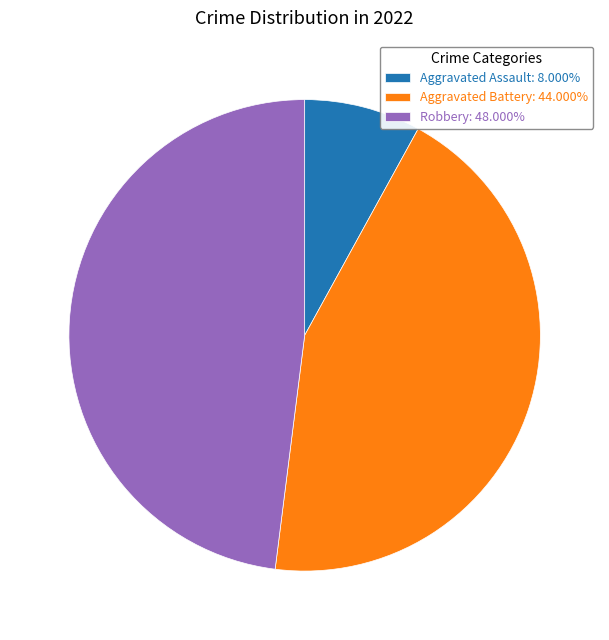

Does any single category account for the majority?

No